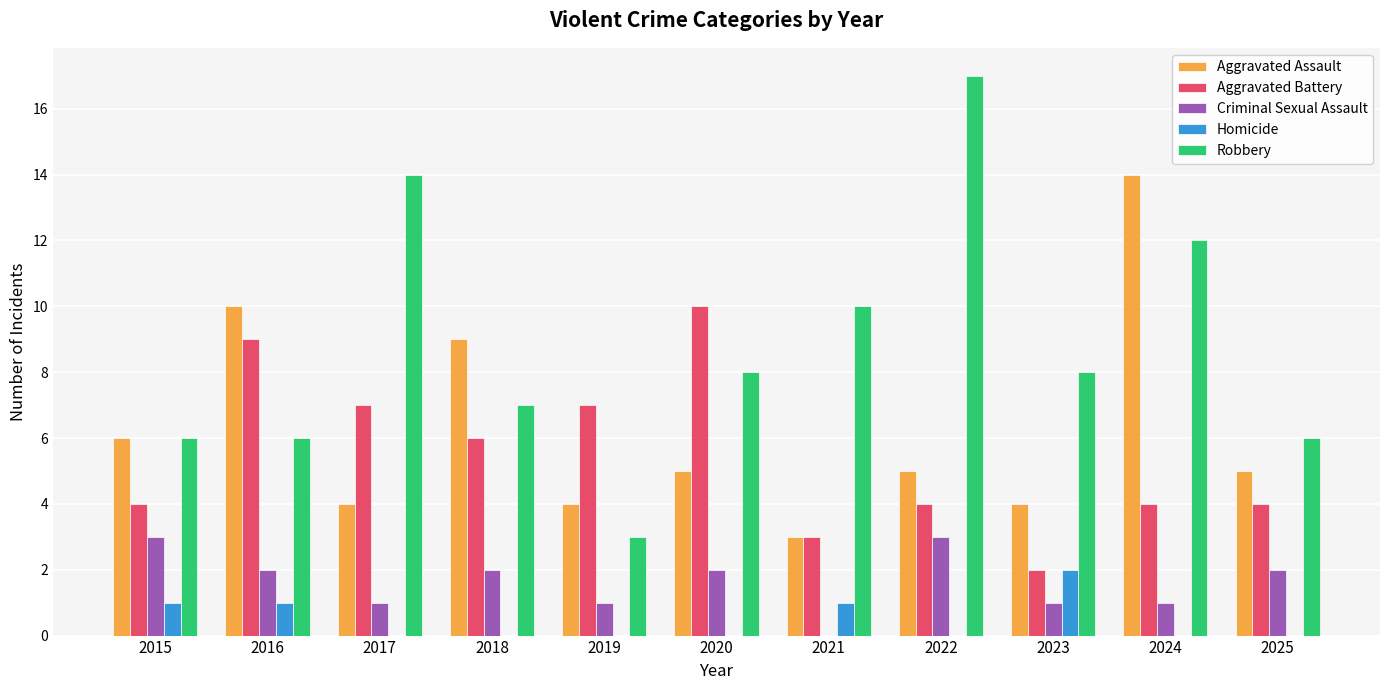

How many values in Criminal Sexual Assault are above zero?

10